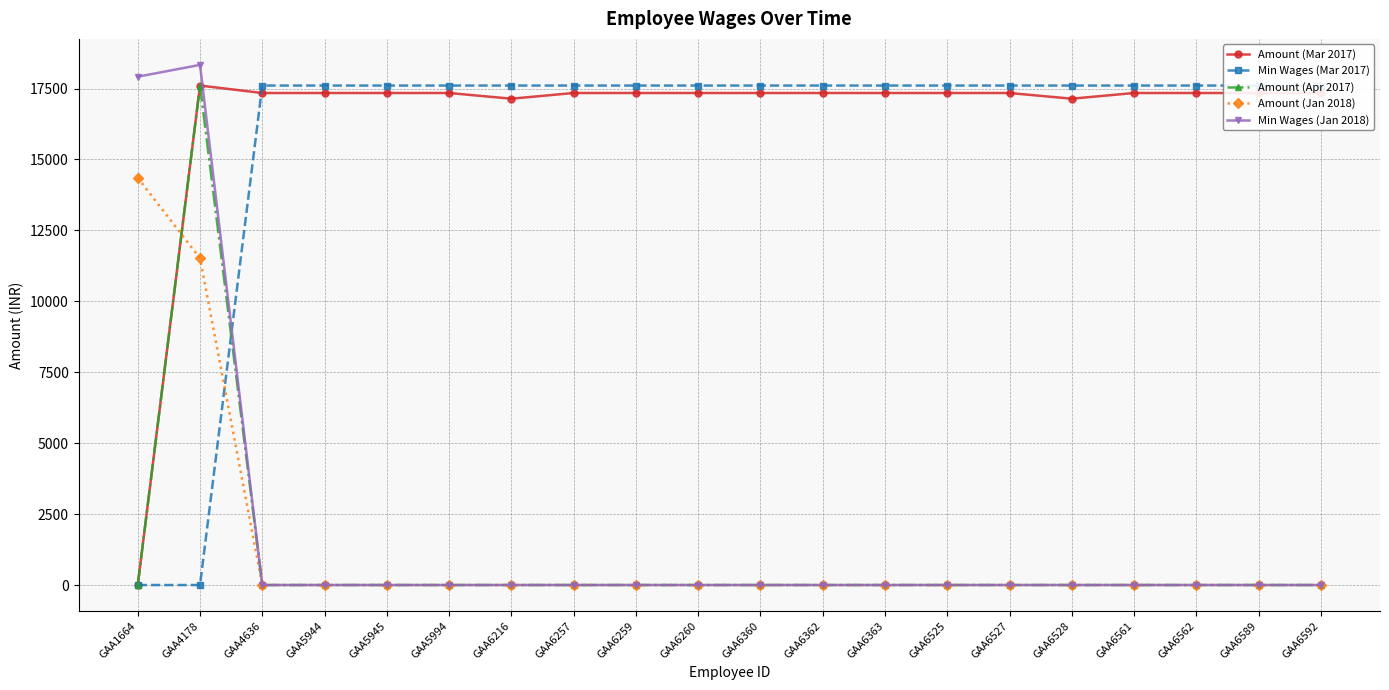

Is the value of Amount (Mar 2017) at GAA6259 greater than the value of Amount (Apr 2017) at GAA4636?

Yes